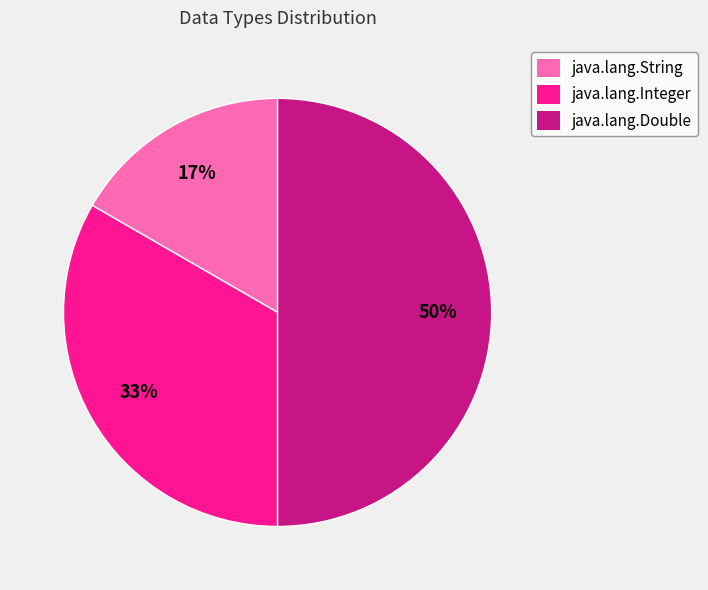

What percentage is the java.lang.Double slice, to the nearest percent?

50%